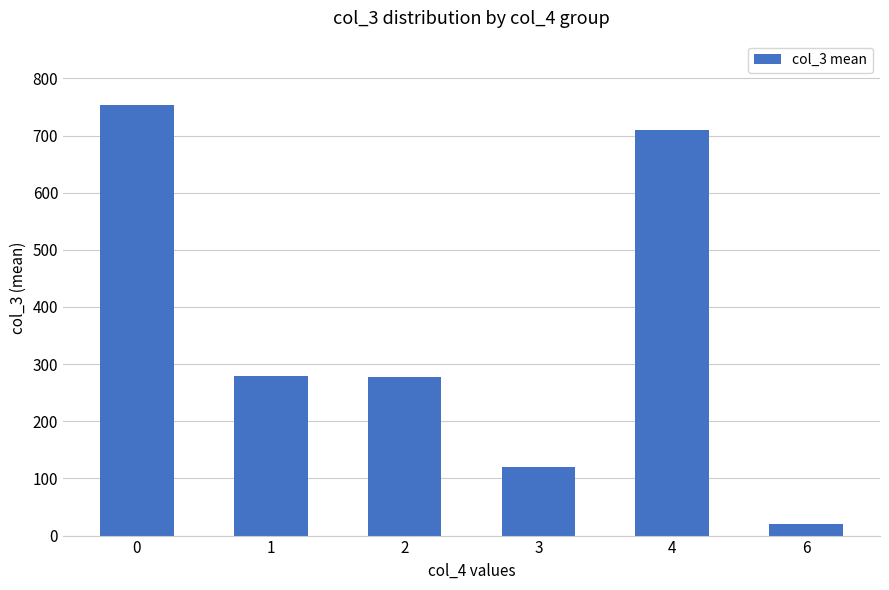

What is the value of the 3rd bar from the left?

278